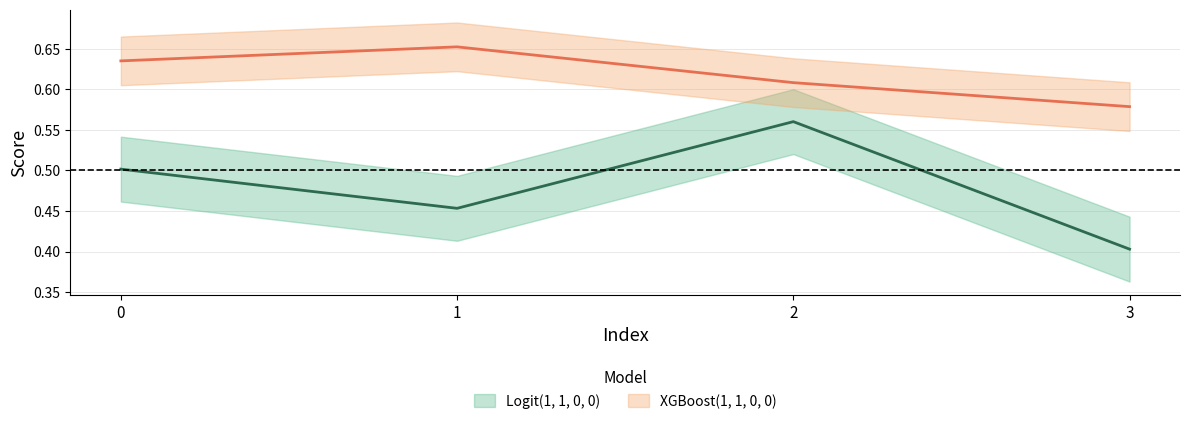

Reading left to right, what are all the values shown in this chart?

Logit(1, 1, 0, 0): 0.5	0.5	0.6	0.4
XGBoost(1, 1, 0, 0): 0.6	0.7	0.6	0.6